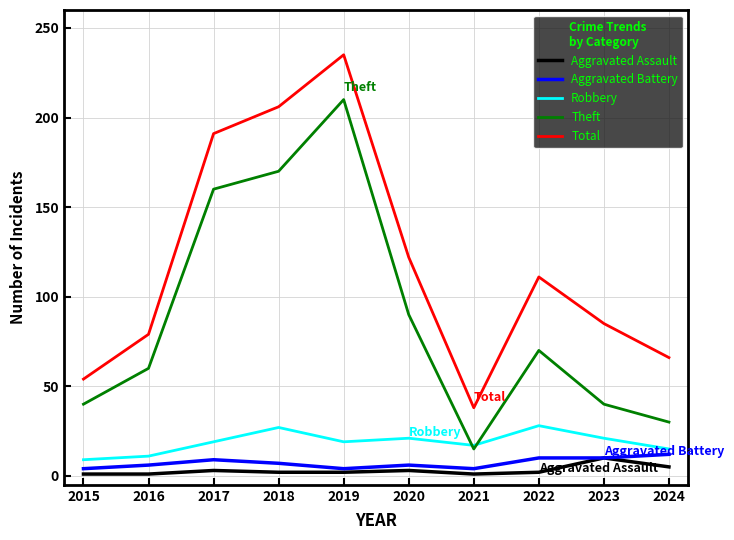

At how many categories does at least one series exceed 43?

9